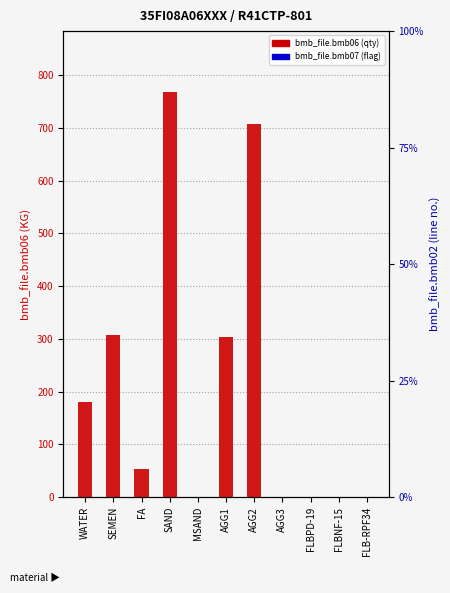

Are the bars grouped side by side (vs. stacked)?

Yes